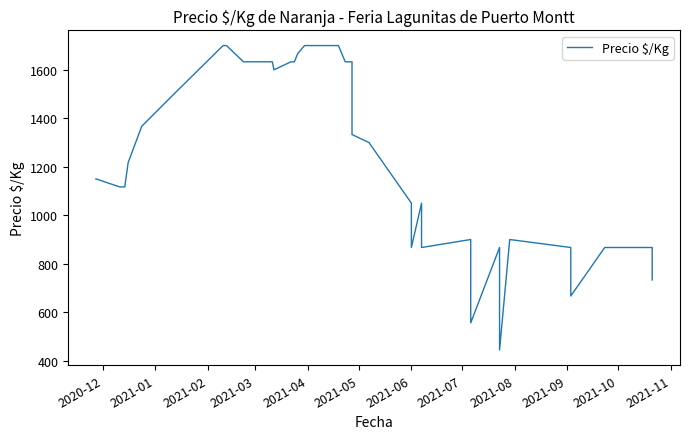

What is the label of the 12th point from the left?

2021-11